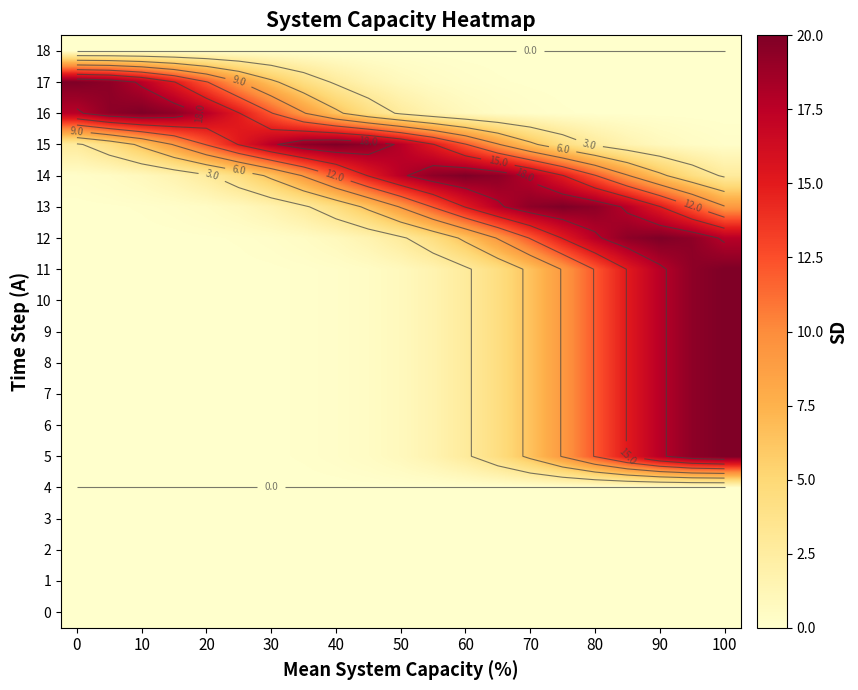

Which series has the largest total across all categories?

14